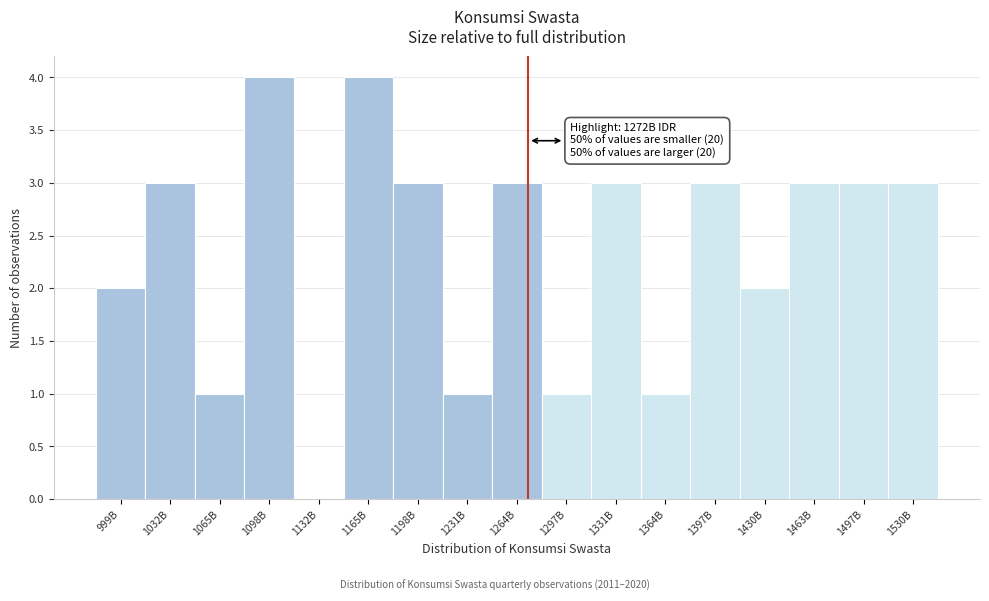

Reading left to right, extract all data points from this chart.

999B=2	1032B=3	1065B=1	1098B=4	1132B=0	1165B=4	1198B=3	1231B=1	1264B=3	1297B=1	1331B=3	1364B=1	1397B=3	1430B=2	1463B=3	1497B=3	1530B=3